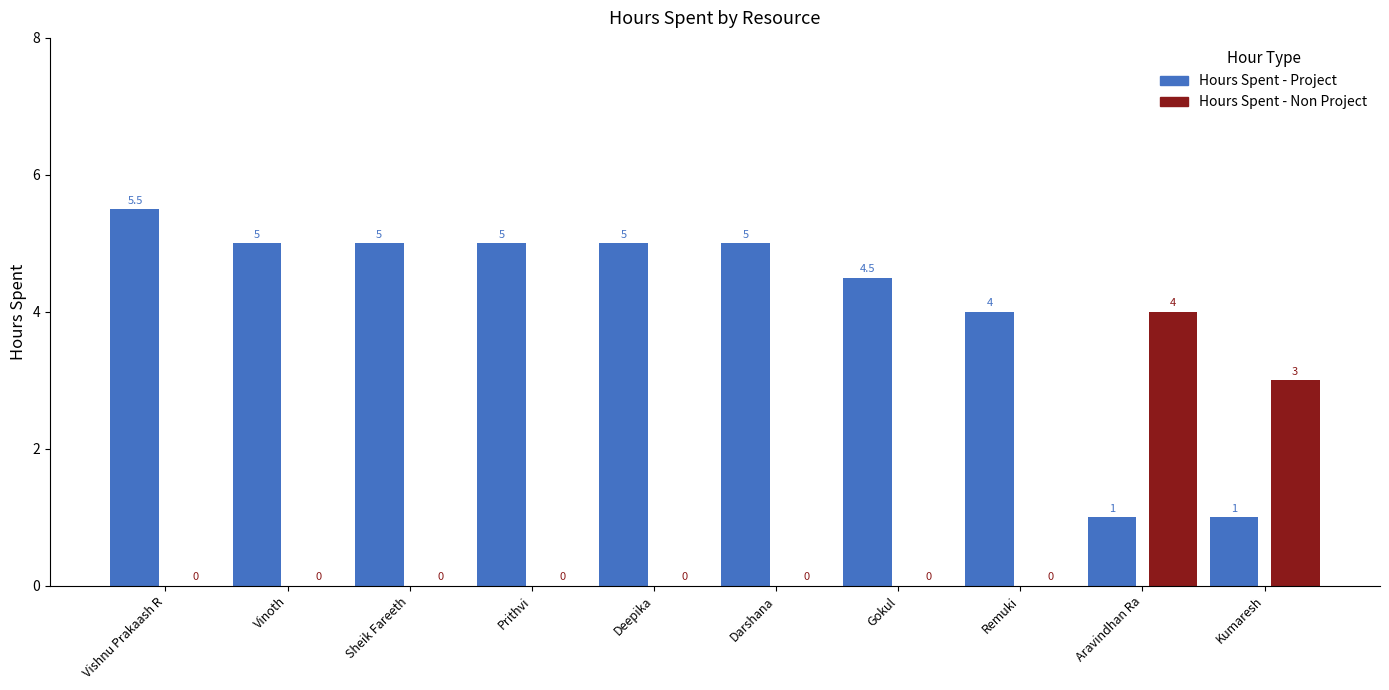

What is the greatest value displayed?

5.5